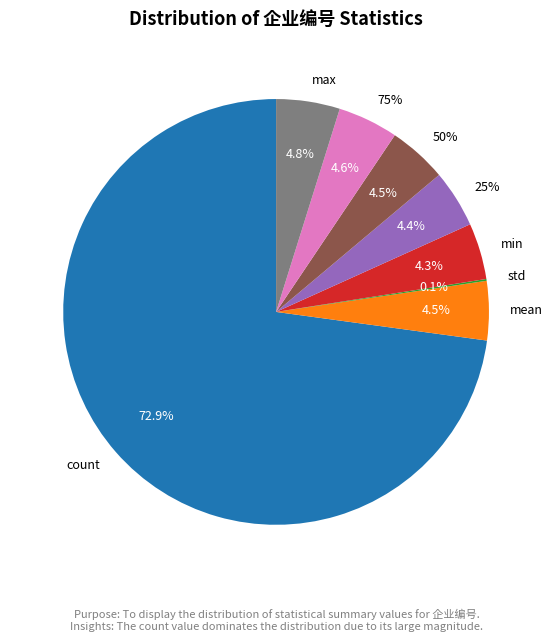

Combined, do min and 25% account for over 50%?

No